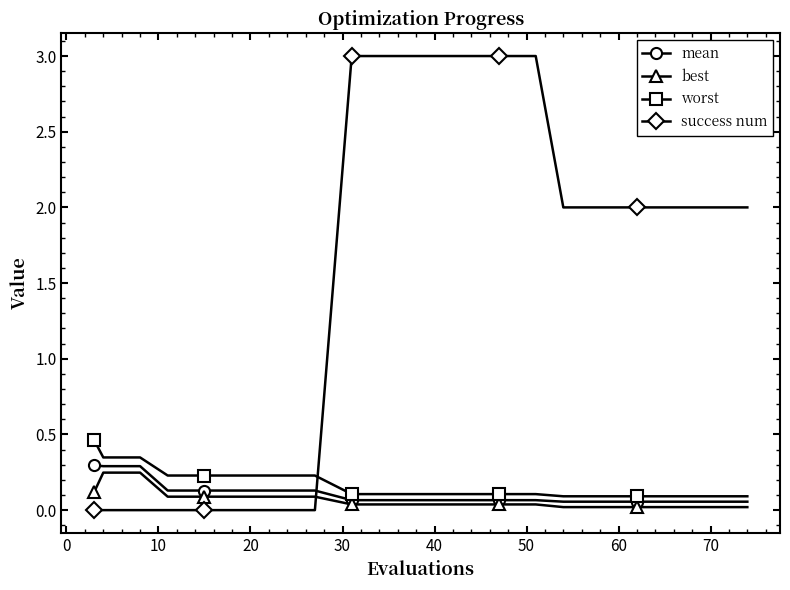

How many lines are shown in the chart?

4